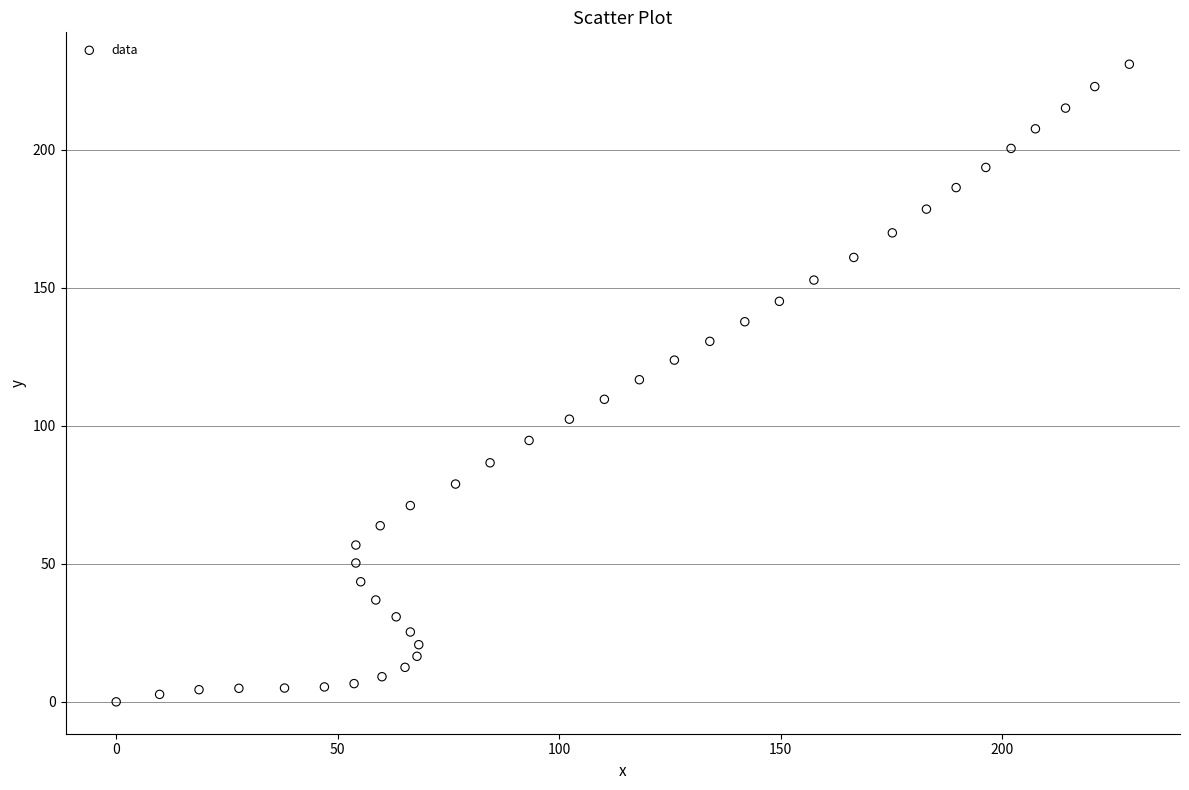

What is the range of X values (max minus min)?

228.7